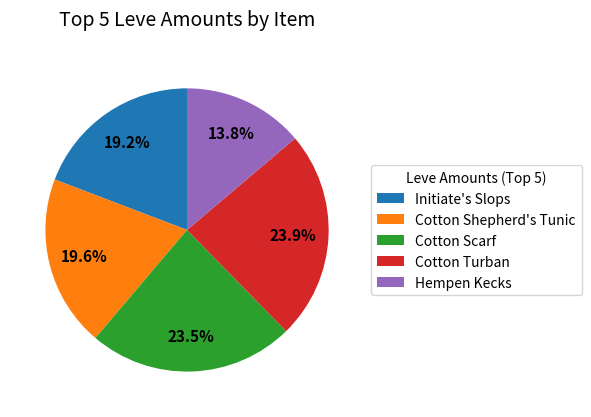

What portion of the pie excludes Hempen Kecks?

86.2%